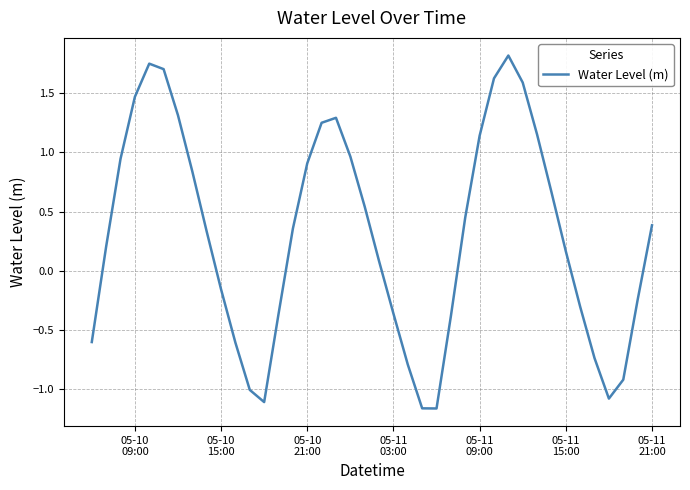

What is the difference between the maximum and minimum values?

3.0